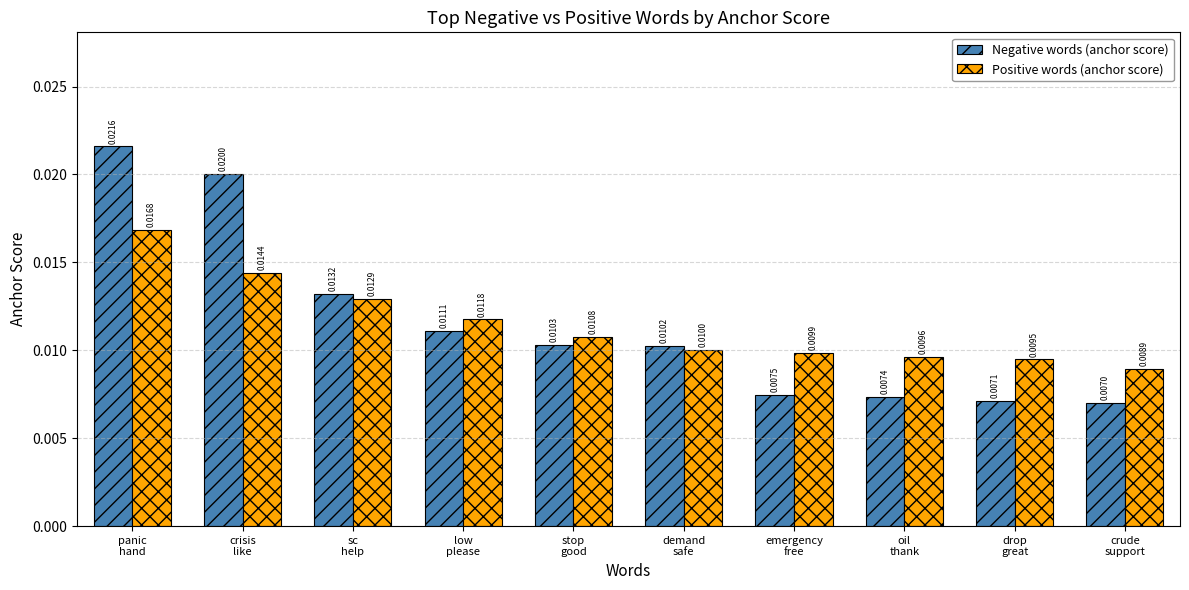

Is the value of Negative words (anchor score) at oil
thank greater than the value of Positive words (anchor score) at low
please?

No